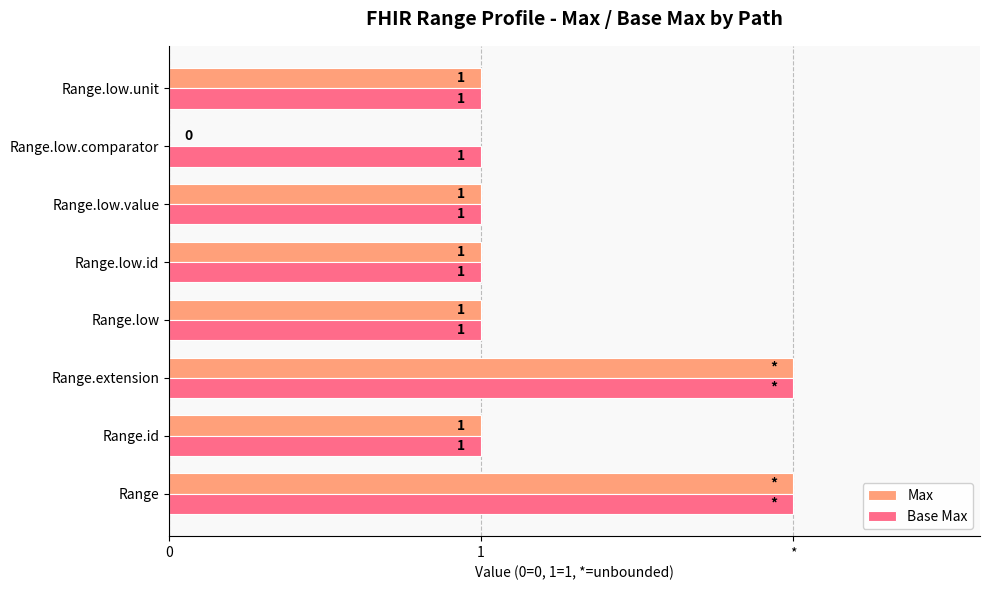

What are all the series names shown in the legend?

Max, Base Max